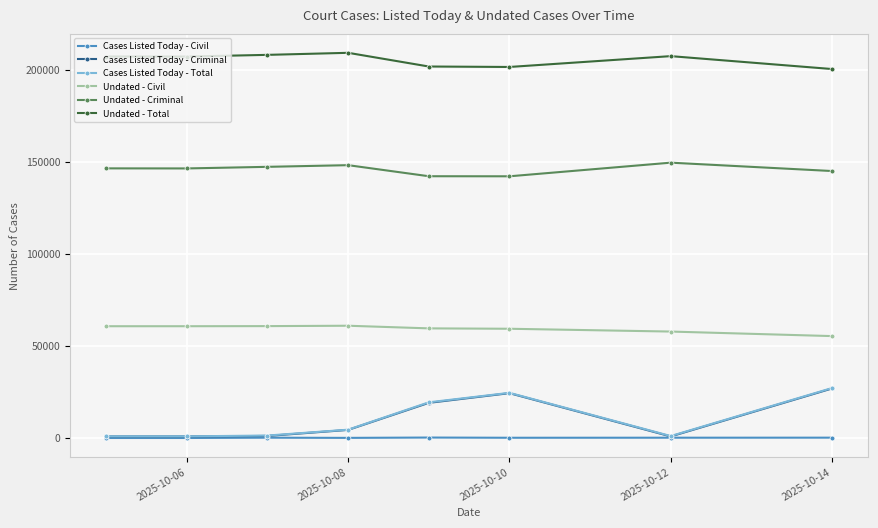

Which series has the largest total across all categories?

Undated - Total